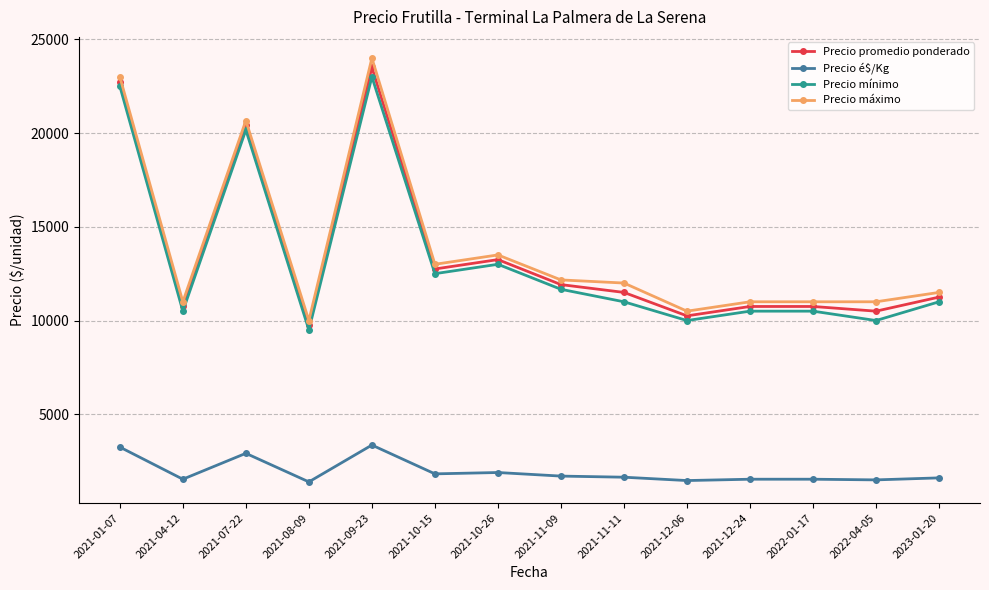

Which category has the highest value in the Precio máximo series?

2021-09-23